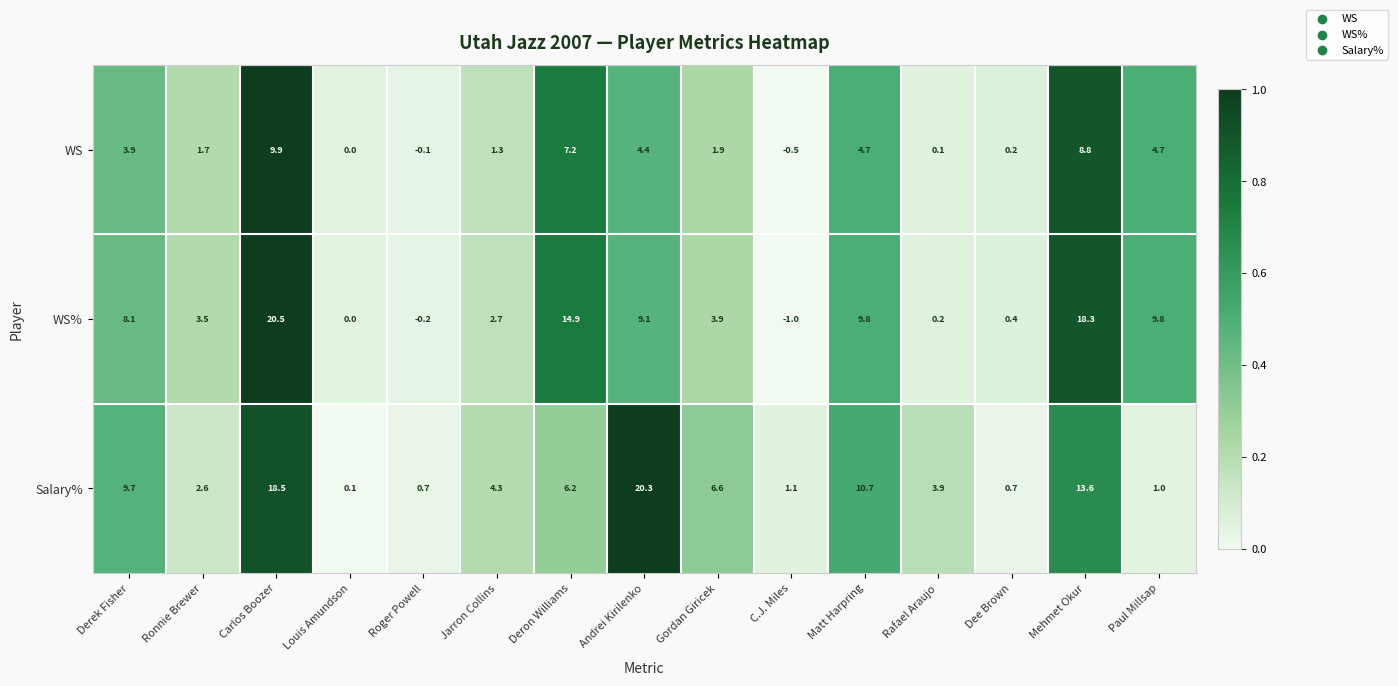

At how many categories does at least one series exceed 0?

15